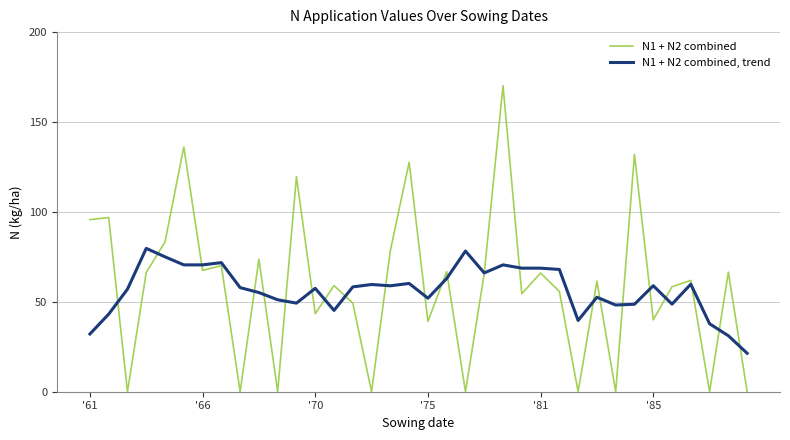

What is the maximum value shown in the chart?

170.2